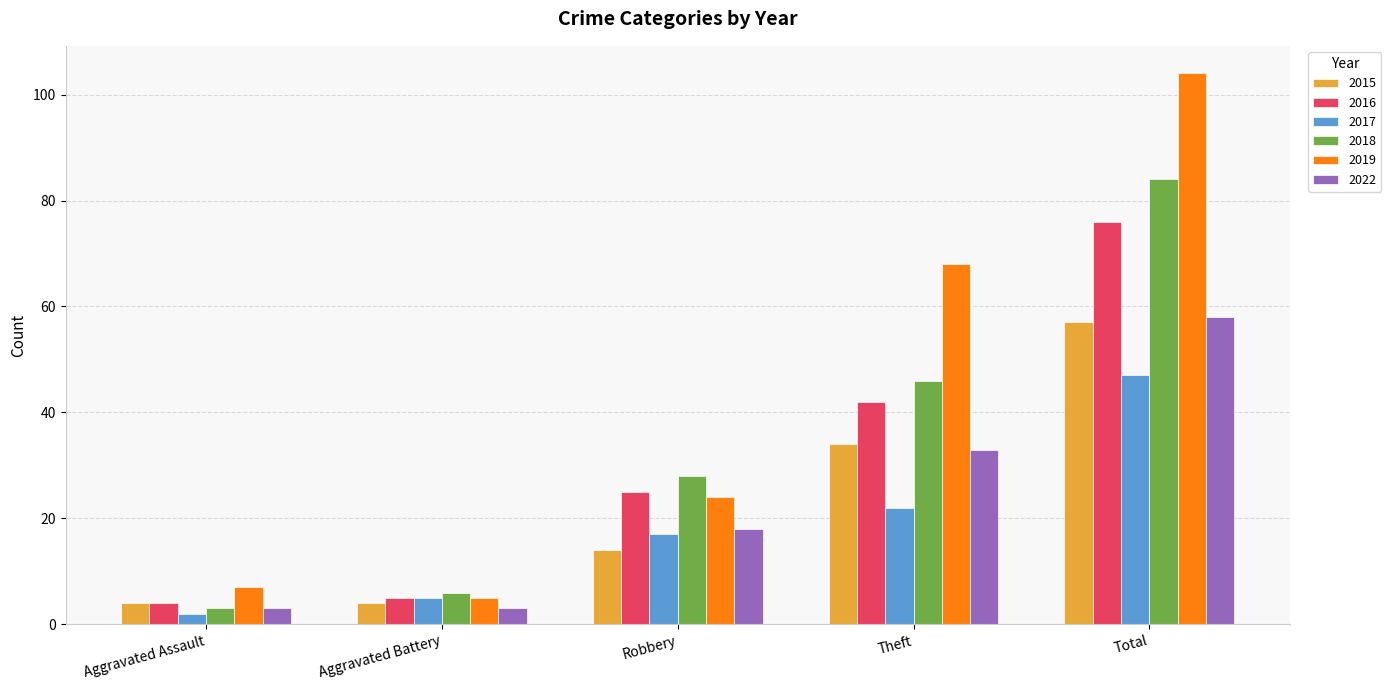

What is the minimum value for 2015?

4